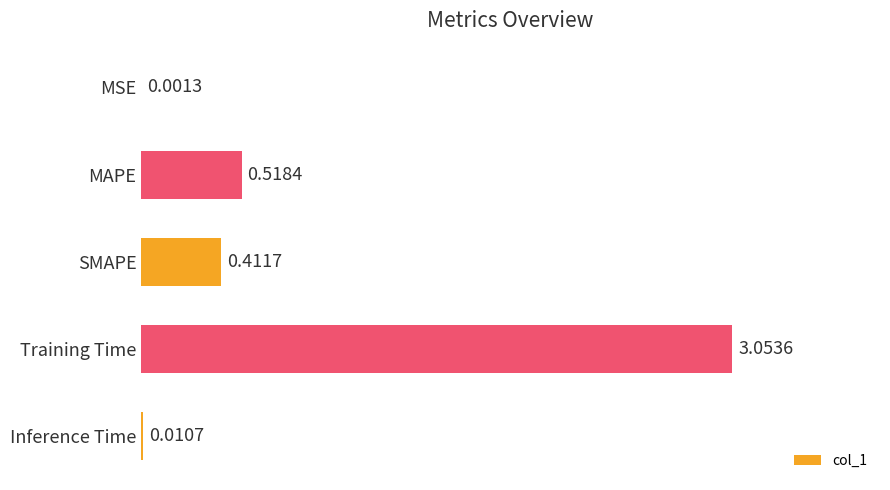

What is the change in value from SMAPE to Inference Time?

-0.4